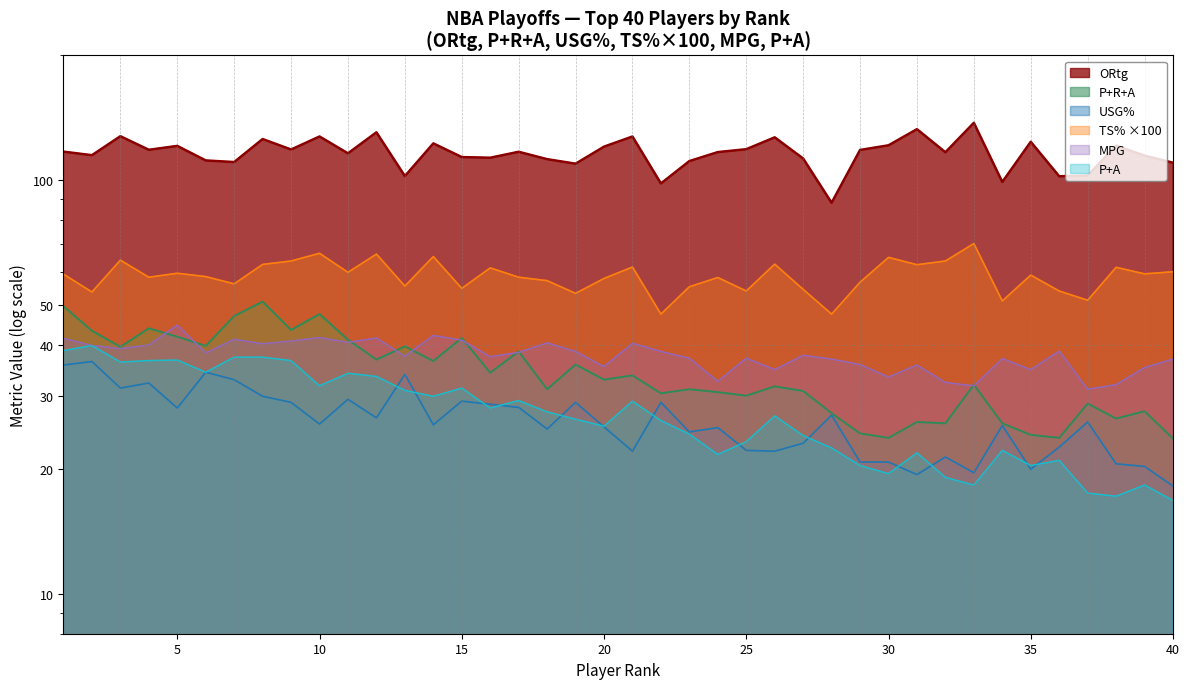

The MPG series shows 35.4 at 20. True or false?

True